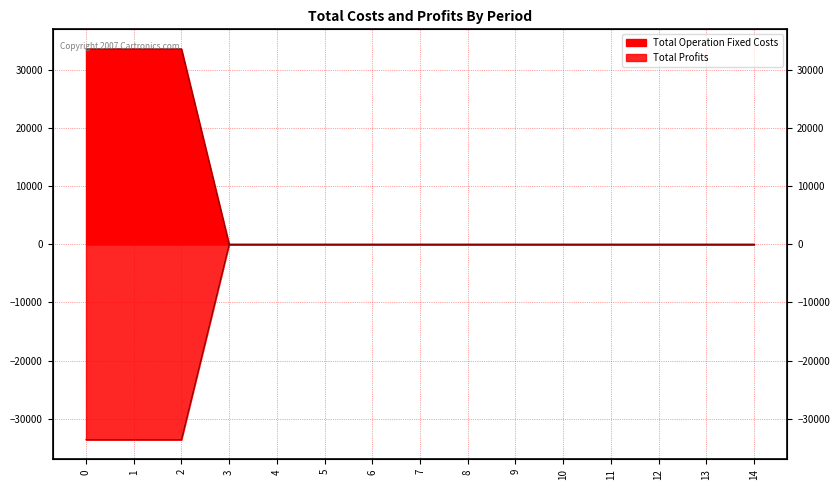

Count the number of data series in this chart.

2